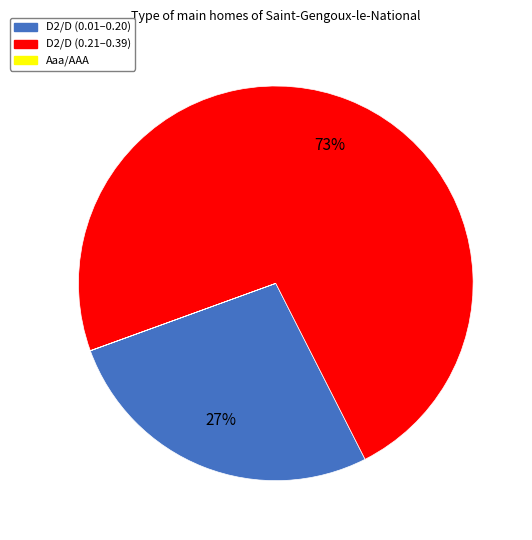

Combined, do D2/D (0.21–0.39) and D2/D (0.01–0.20) account for over 50%?

Yes